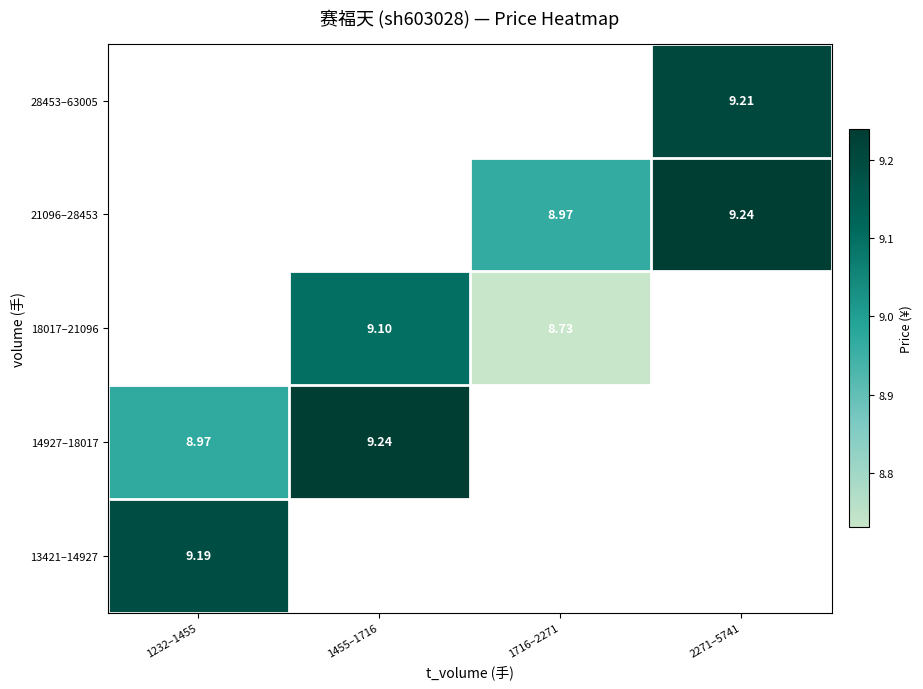

How many distinct data groups are displayed?

5